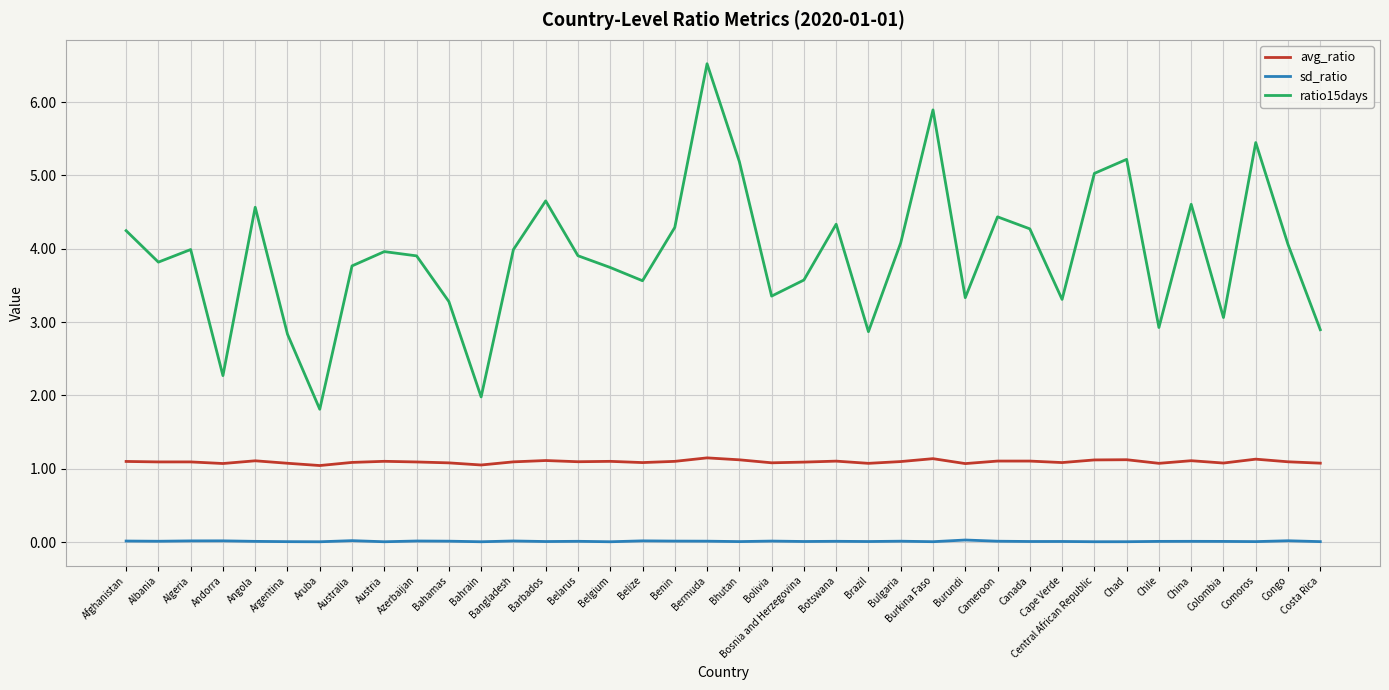

What is the difference between the highest and lowest values at Albania?

3.8